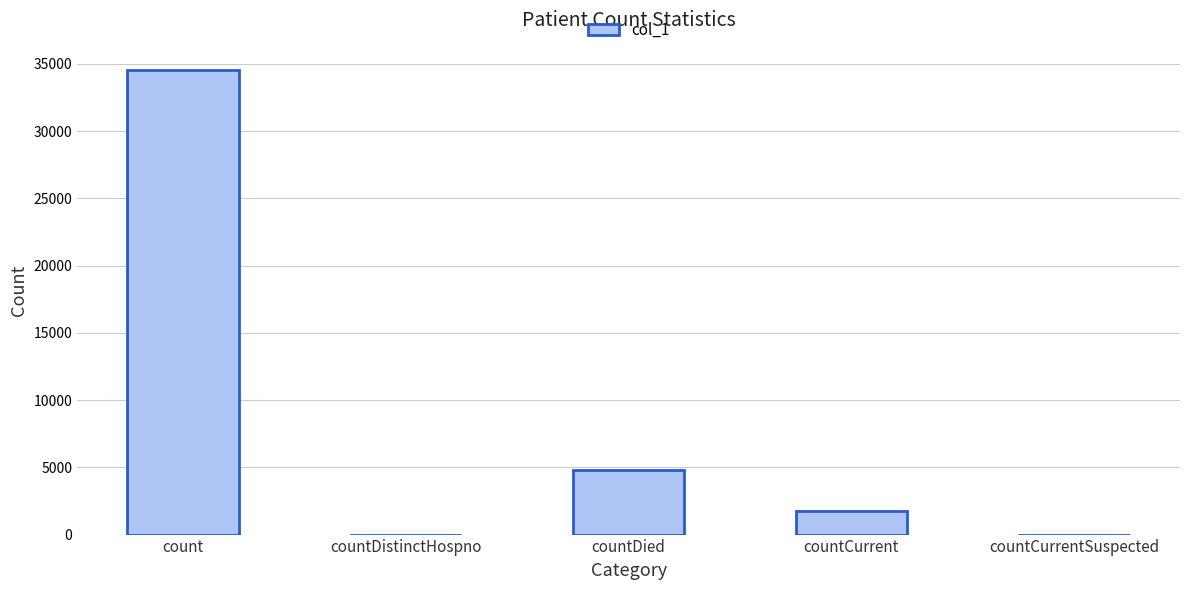

At which category does the chart reach its peak across all series?

count